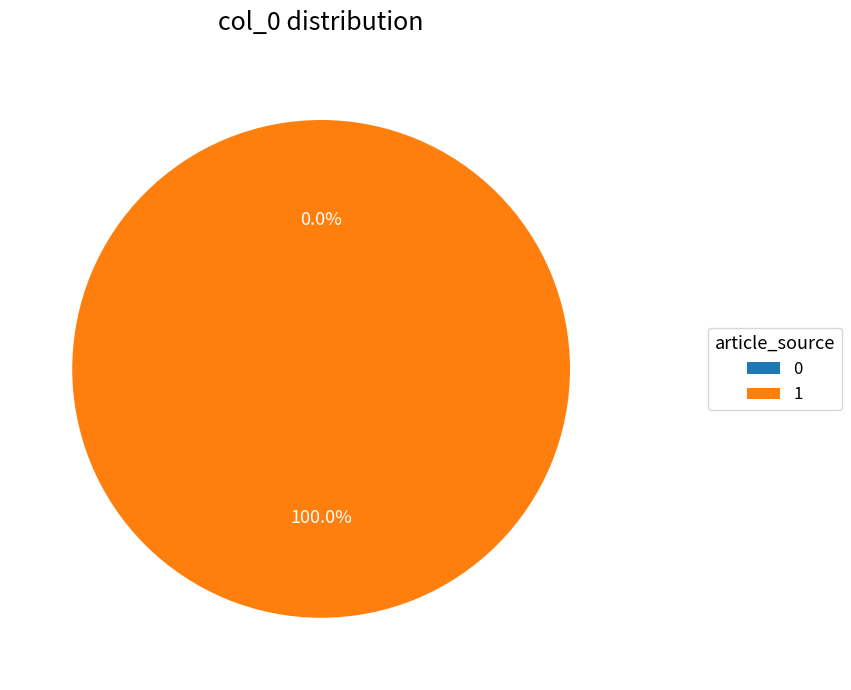

Is the sum of Perverted-Justice Foundation, Inc. and Les bénévoles de Perverted-Justice greater than half?

Yes